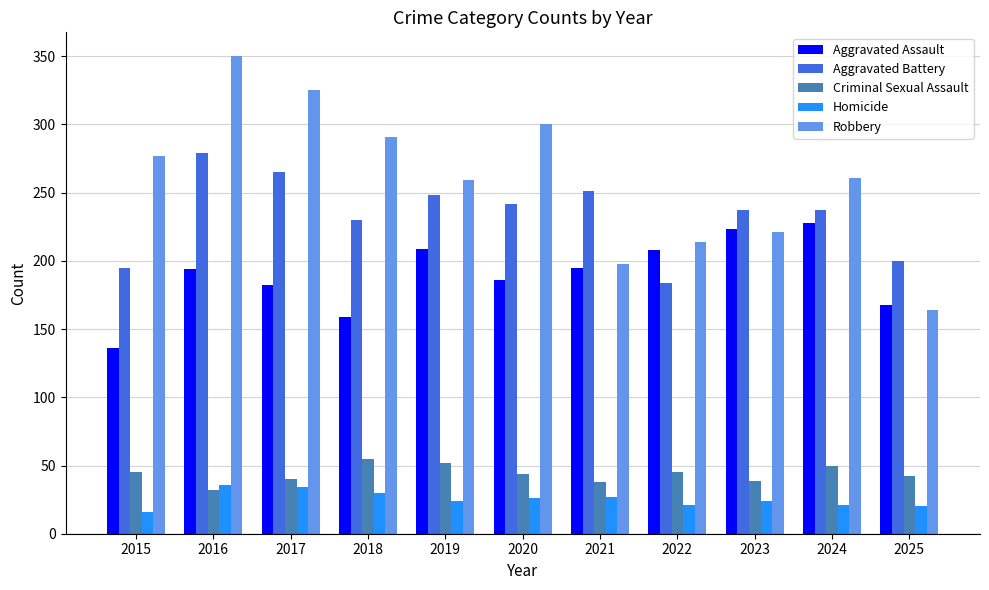

At which label is Aggravated Battery closest to 231?

2018